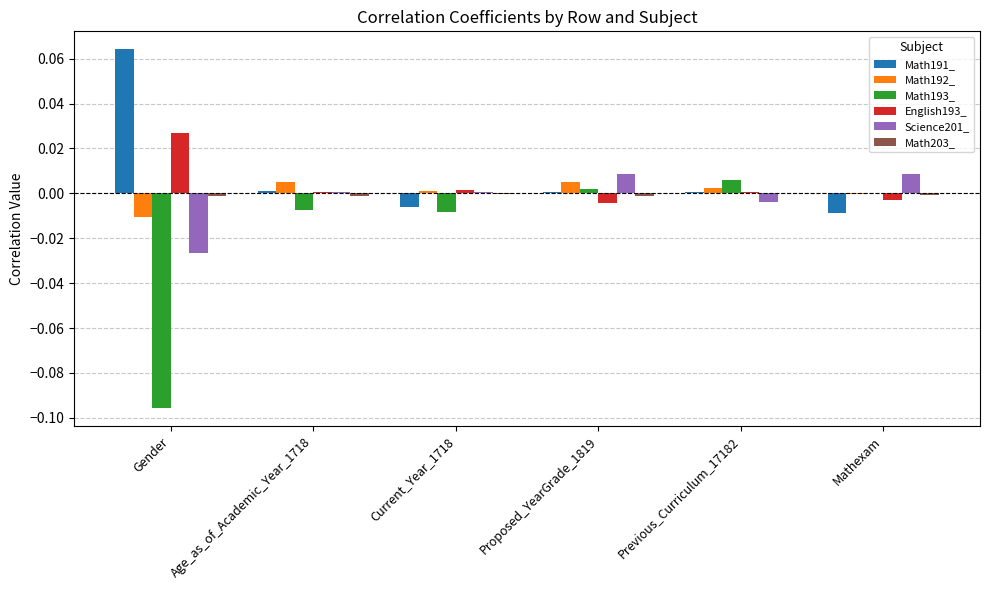

Which category has the highest value across all series?

Gender